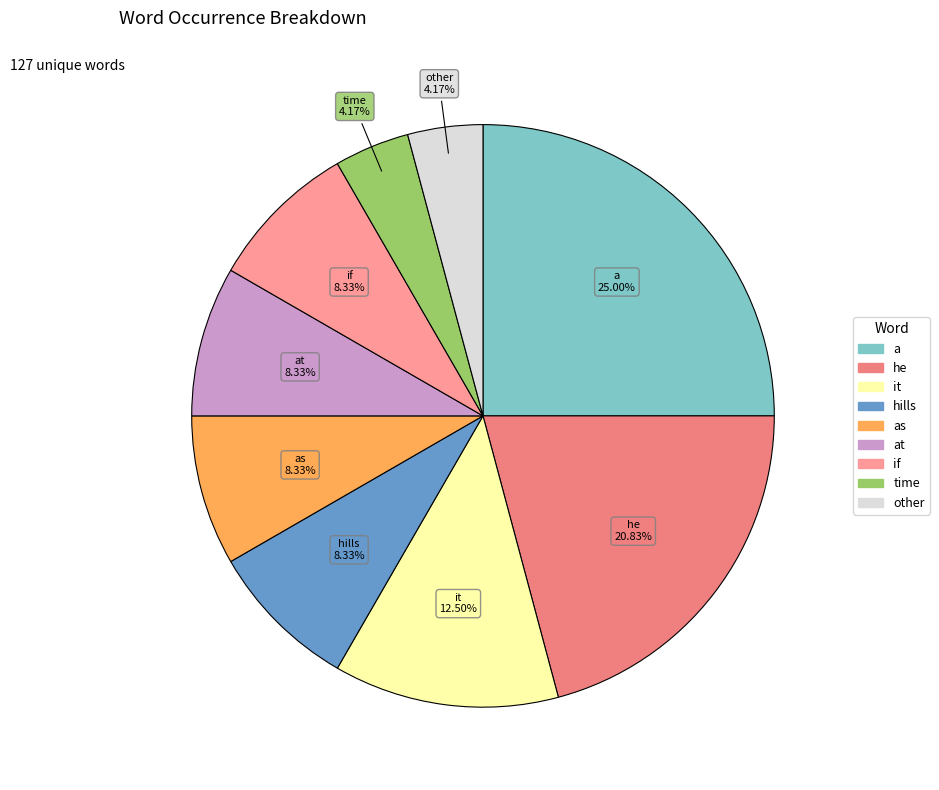

How many segments does this pie chart have?

9